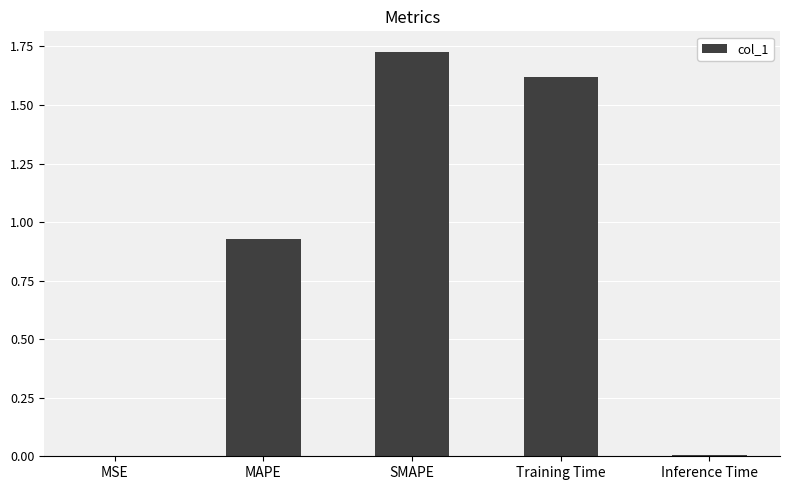

What is the sum of all values?

4.3